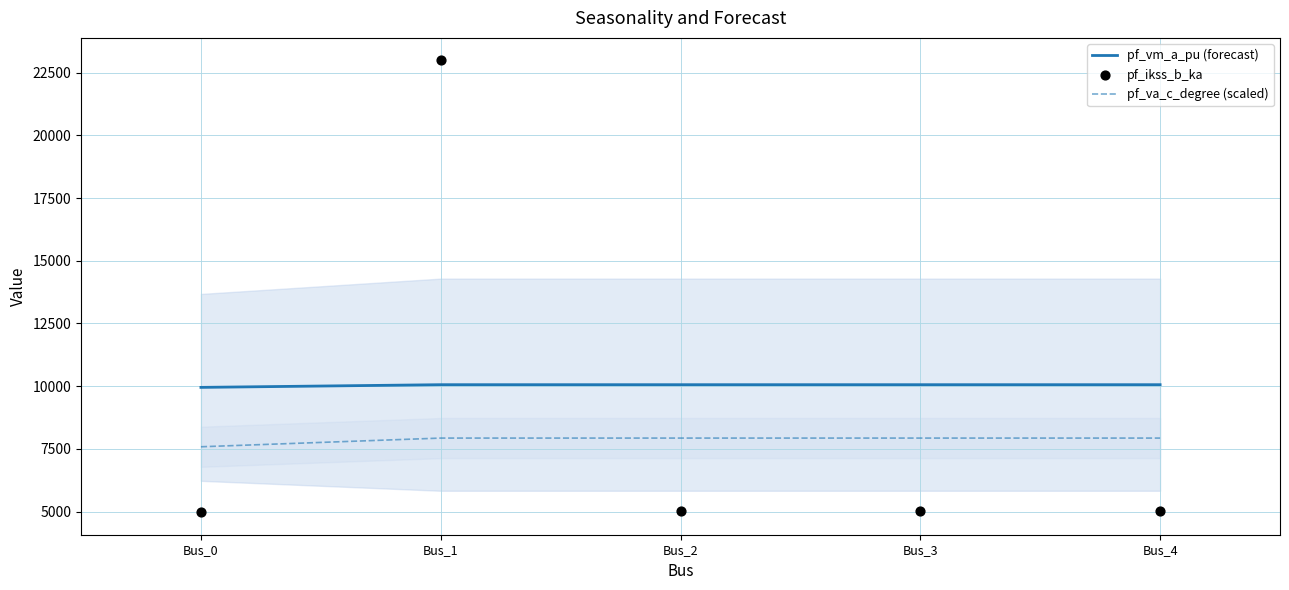

Which series has the largest Y range (max minus min)?

pf_ikss_b_ka